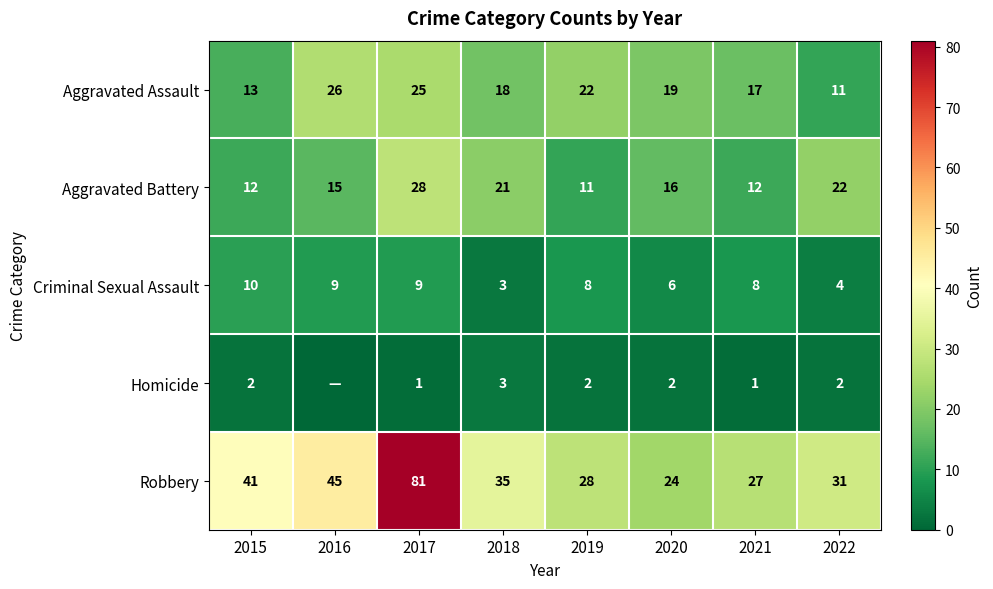

How many distinct data groups are displayed?

5